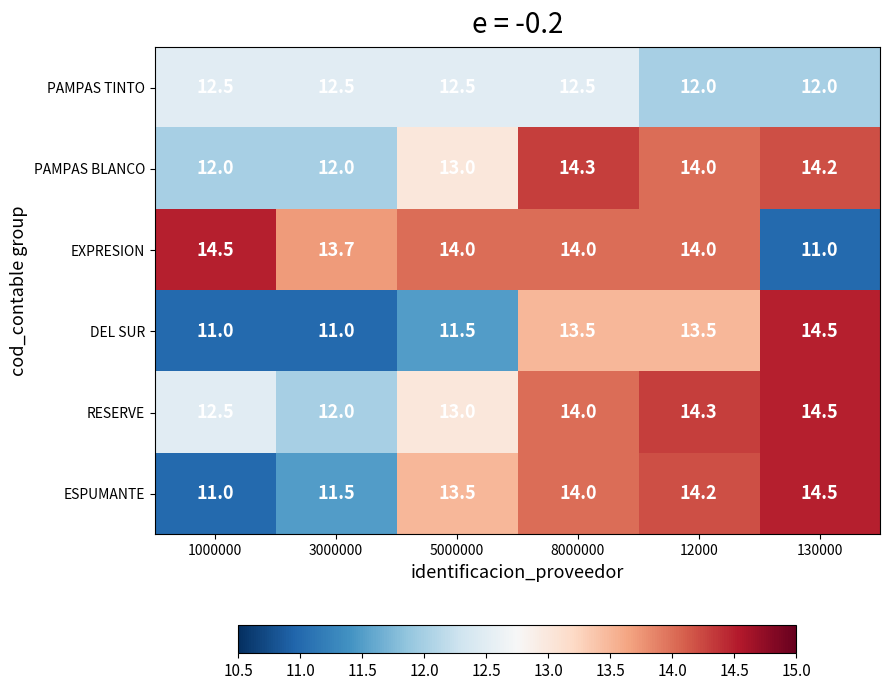

What is the minimum value for PAMPAS TINTO?

12.0